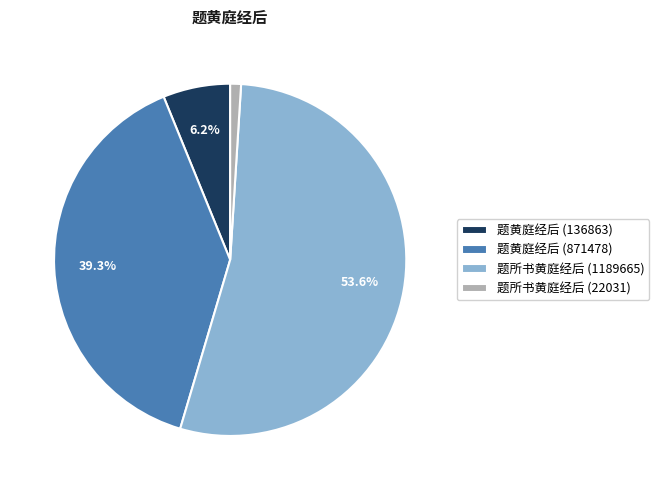

To the nearest percent, what is the difference between the 题黄庭经后 (871478) and 题所书黄庭经后 (1189665) slice percentages?

14%